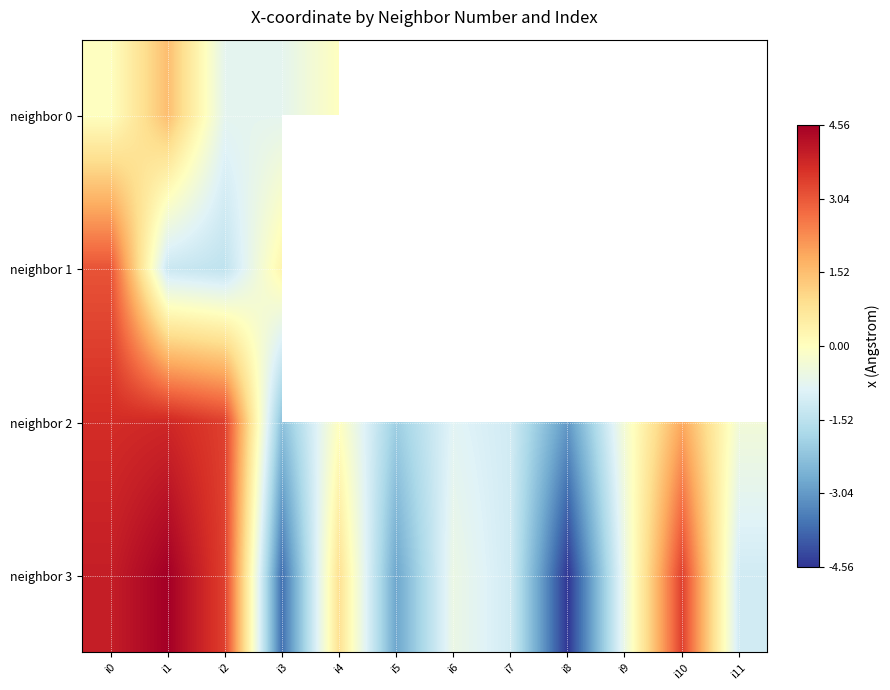

What is the lowest value of the neighbor 1 series?

-1.5